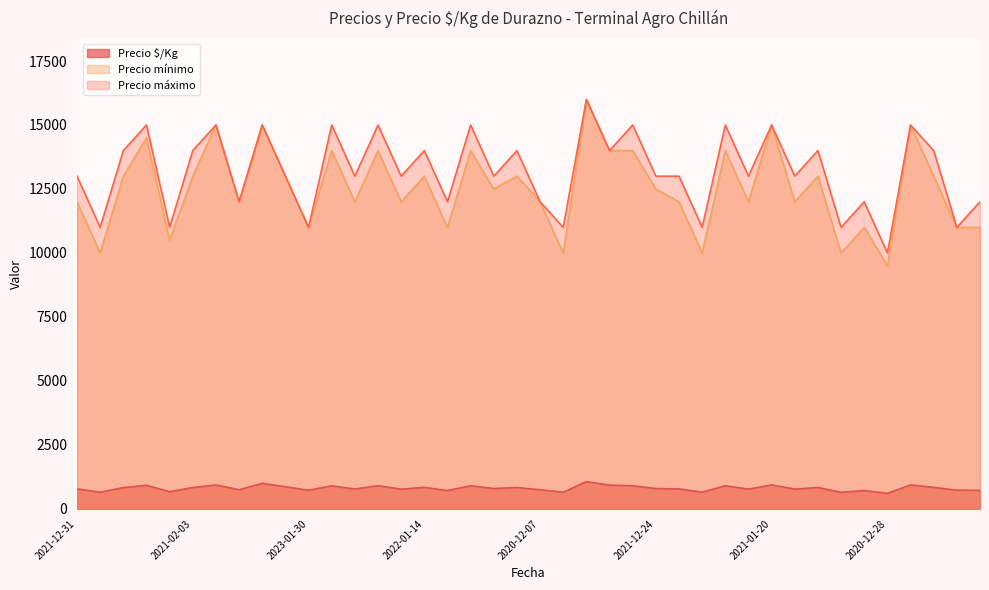

True or false: Precio $/Kg has more than 1 interior local peaks.

True